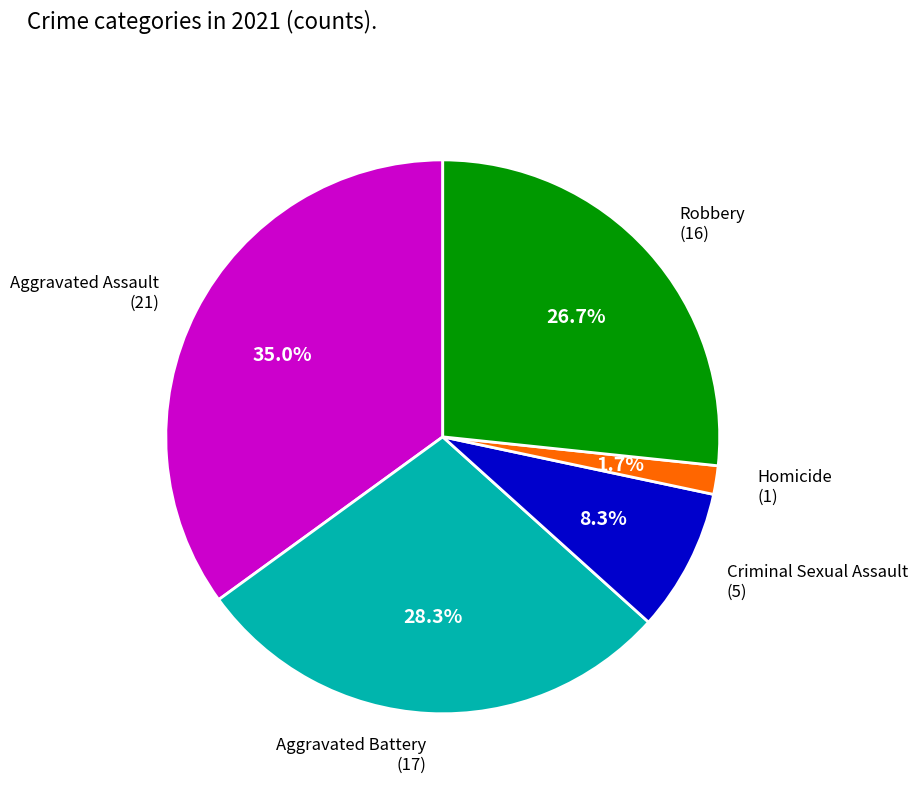

Is there a majority slice in this chart?

No